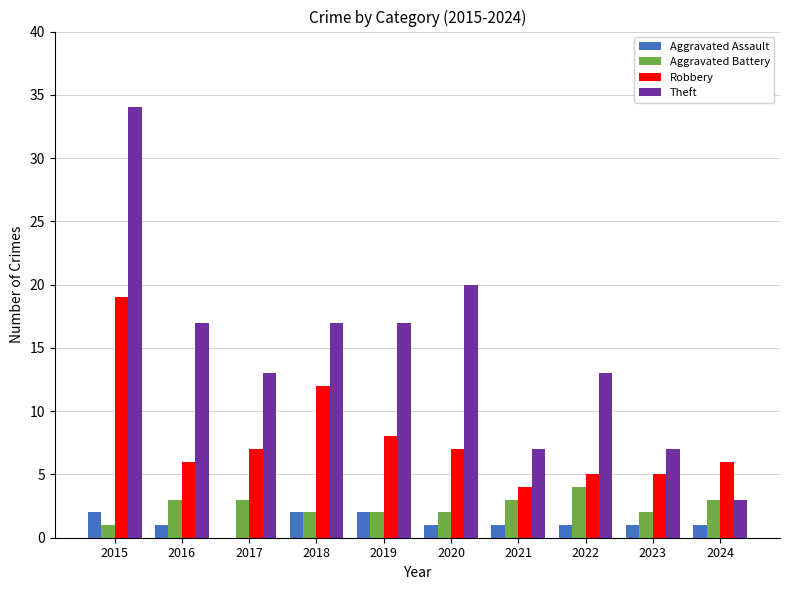

Between 2015 and 2018, which series saw the biggest shift?

Theft